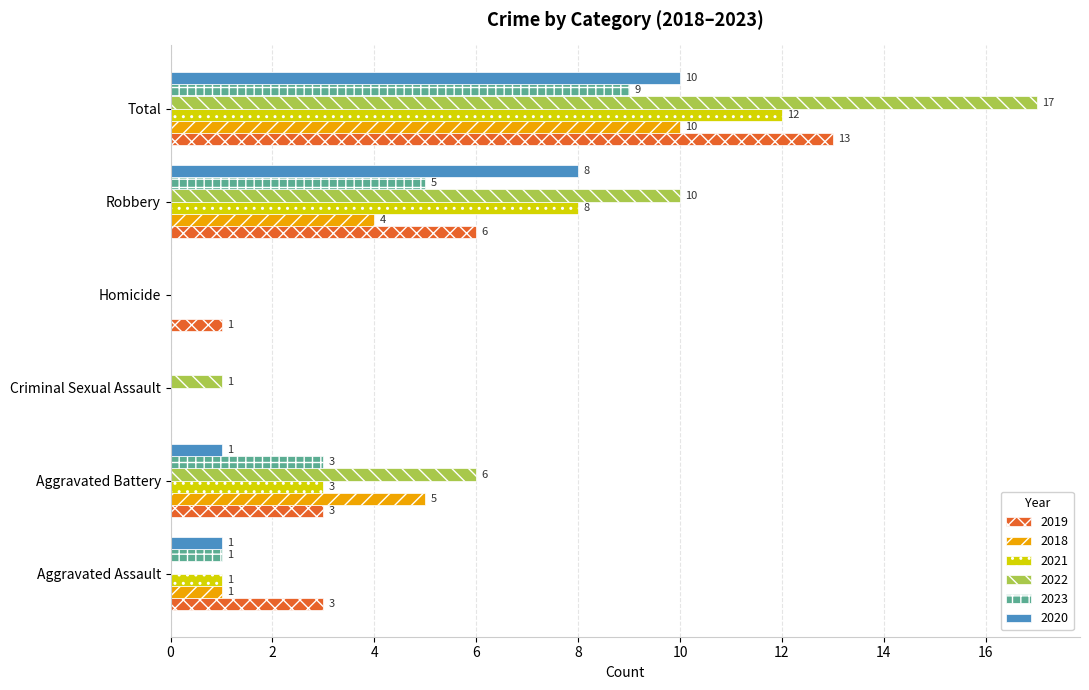

What is the sum of all 2021 values?

24